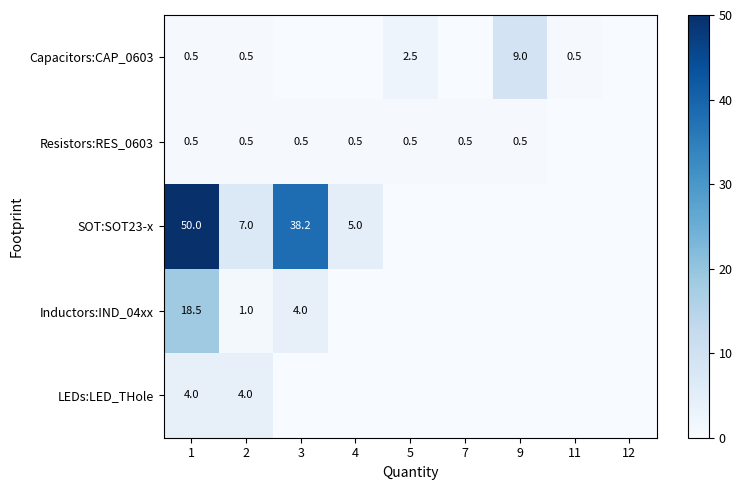

What is the spread (max minus min) of values at 9?

9.0